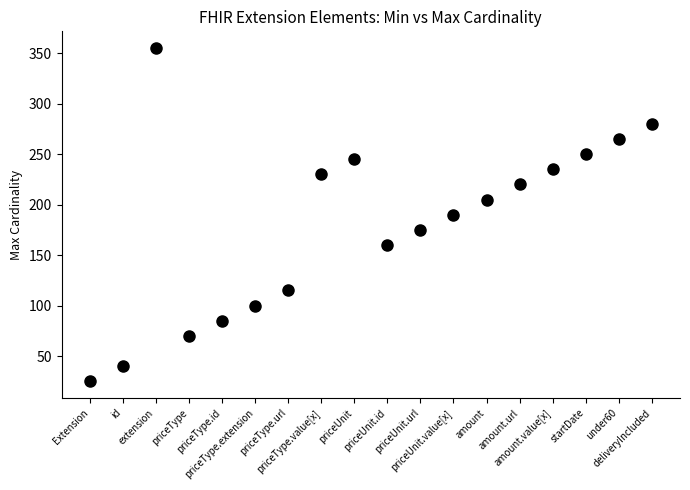

What is the range of Y values (max minus min)?

330